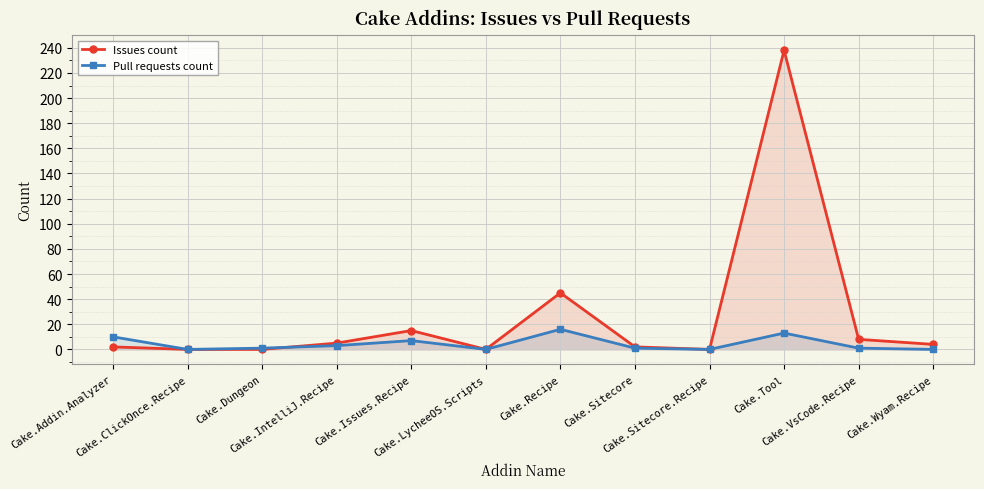

What is the label of the 12th point from the right?

Cake.Addin.Analyzer